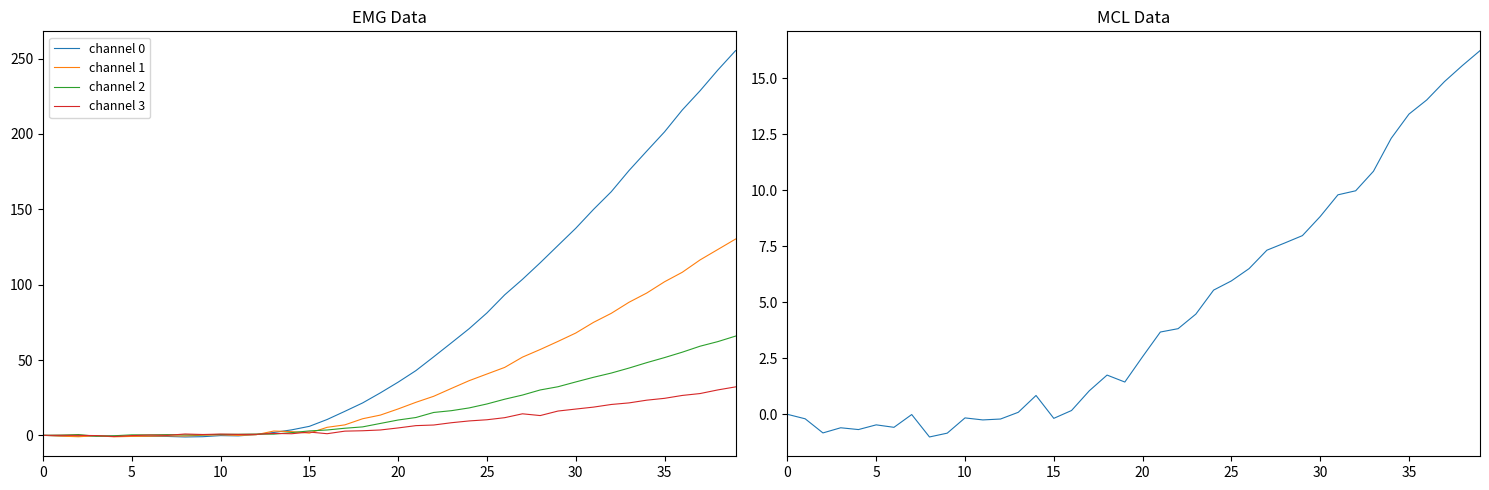

What is the label of the 28th point from the right?

12